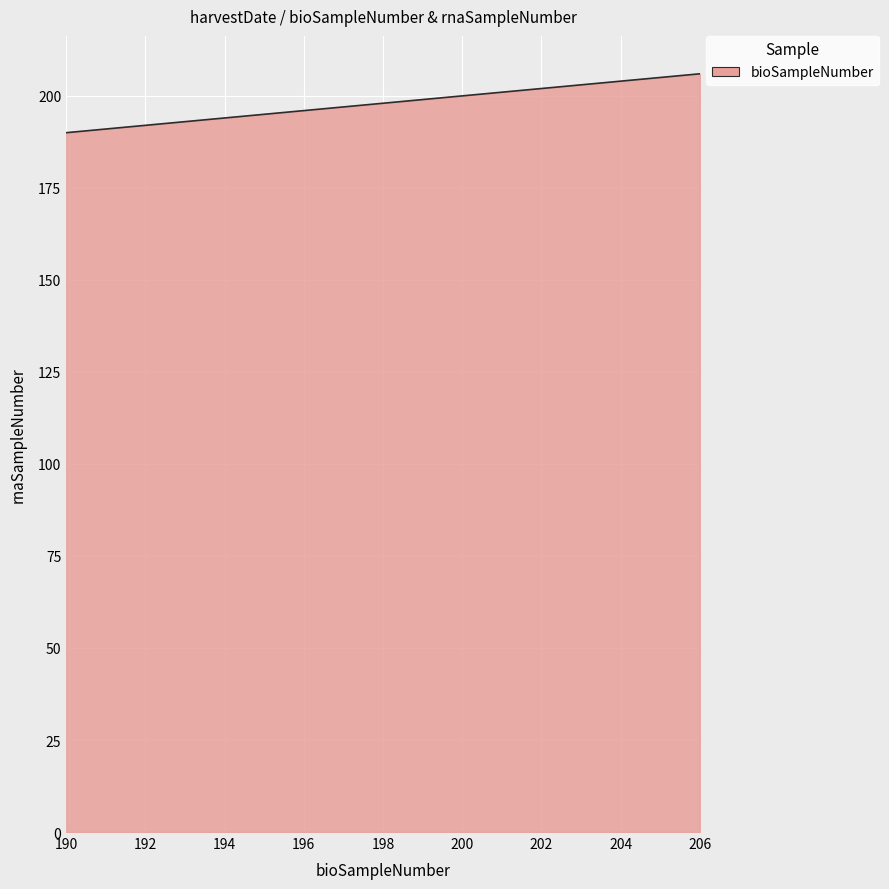

What is the minimum value shown in the chart?

190